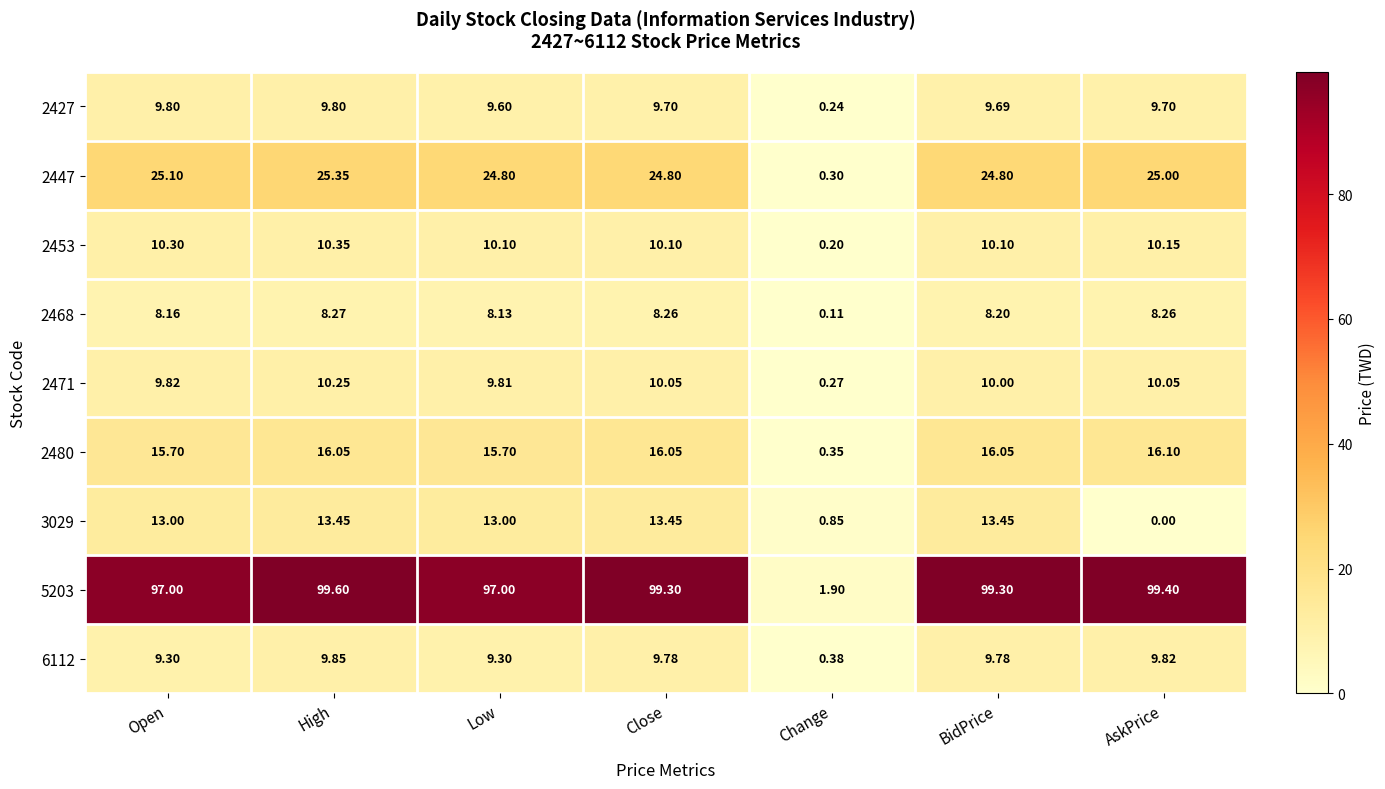

Which category has the highest value in the 2447 series?

High